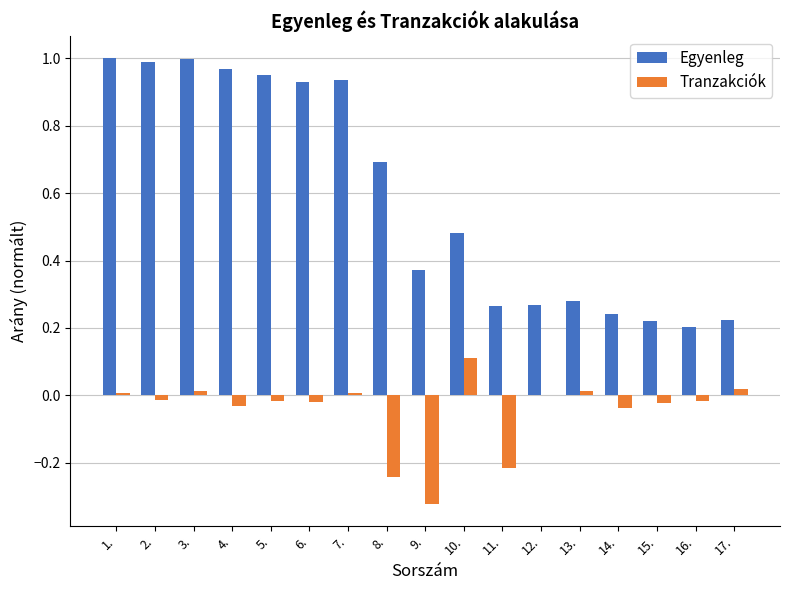

How many categories are shown in the chart?

17